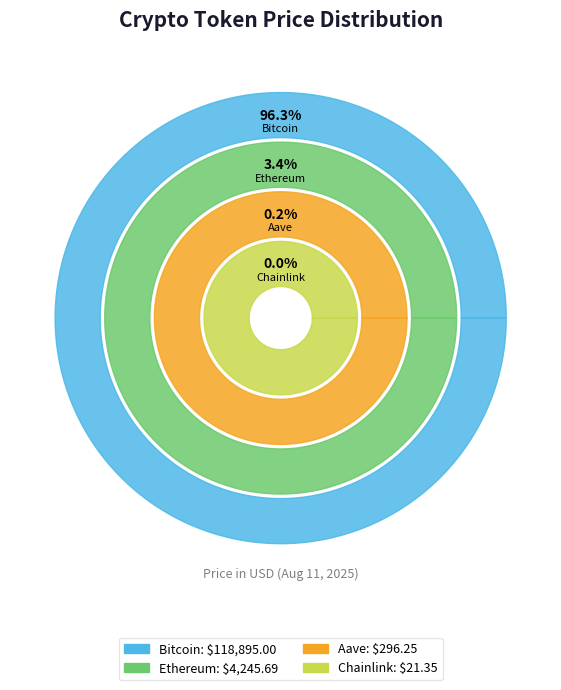

Is there any slice that represents more than half of the pie?

Yes